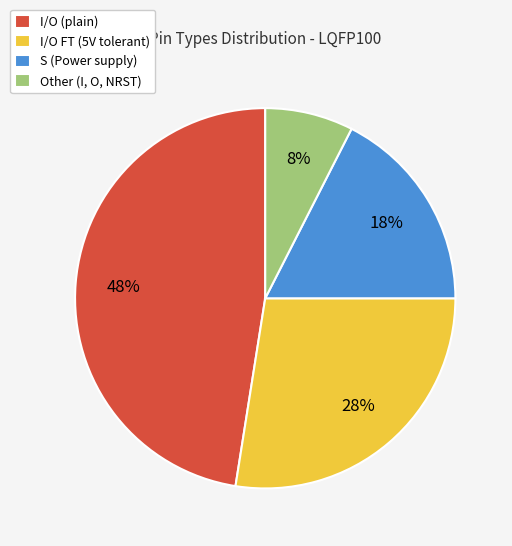

Combined, do S (Power supply) and I/O FT (5V tolerant) account for over 50%?

No